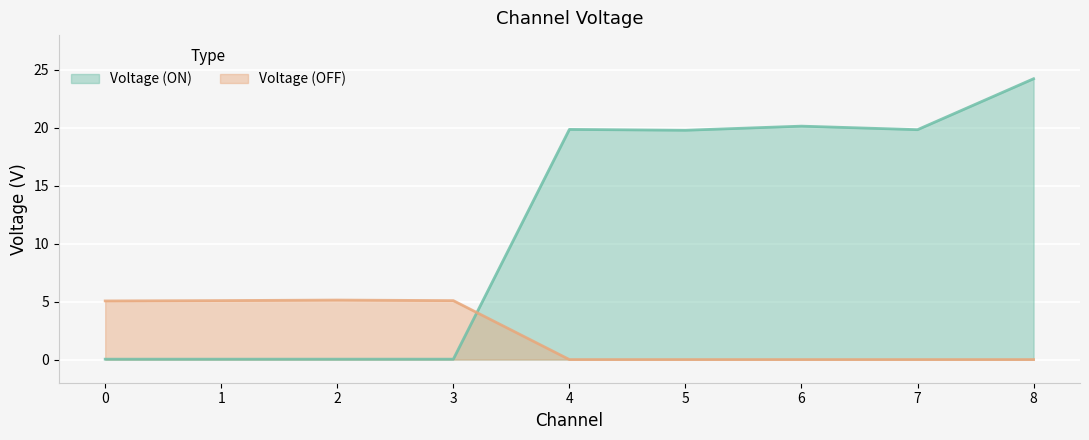

How many categories are shown in the chart?

9